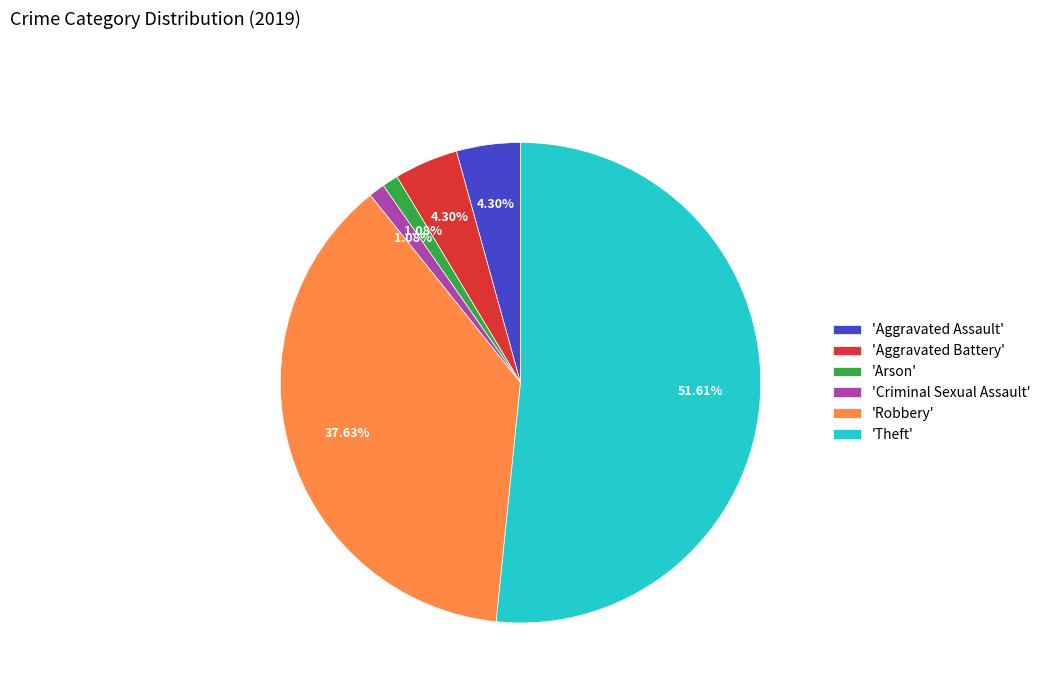

Combined, do 'Robbery' and 'Criminal Sexual Assault' account for over 50%?

No